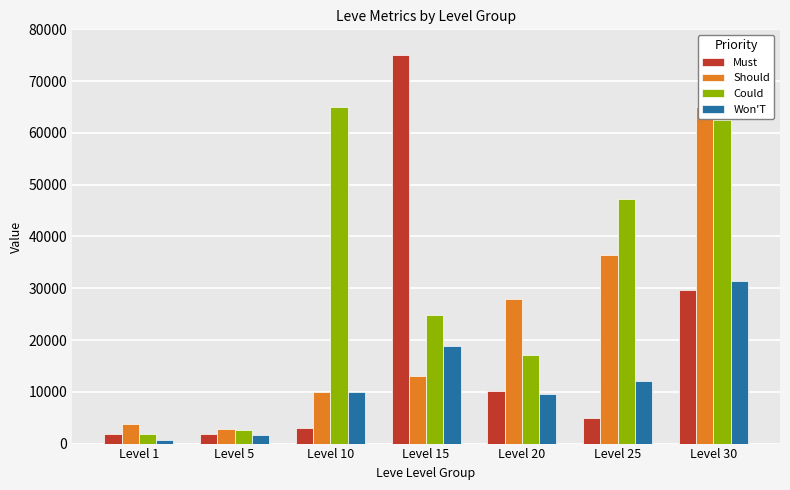

Which category has the highest value in the Could series?

Level 10